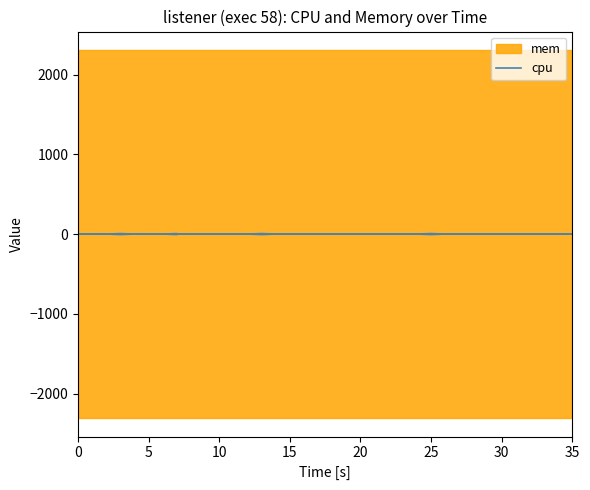

Reading right to left, extract all data points from this chart.

0.0	0.0	0.0	0.0	0.0	0.0	0.0	0.0	0.0	0.0	0.0	0.0	6.2	0.0	0.0	0.0	0.0	0.0	0.0	0.0	0.0	0.0	0.0	0.0	0.0	6.2	0.0	0.0	0.0	0.0	0.0	0.0	5.9	0.0	0.0	0.0	5.9	0.0	0.0	0.0